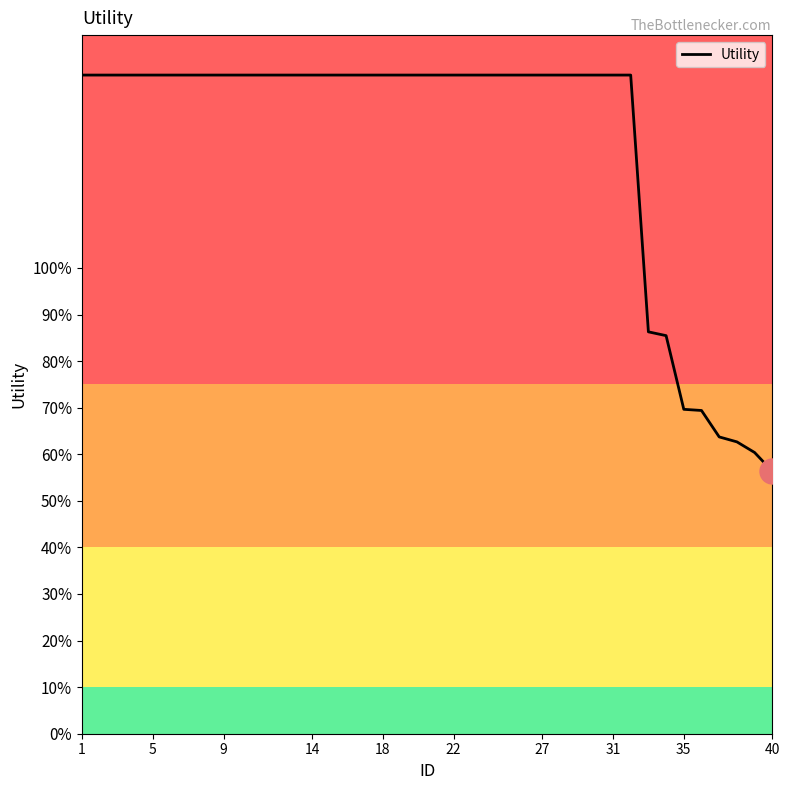

Does the chart have visible grid lines?

No